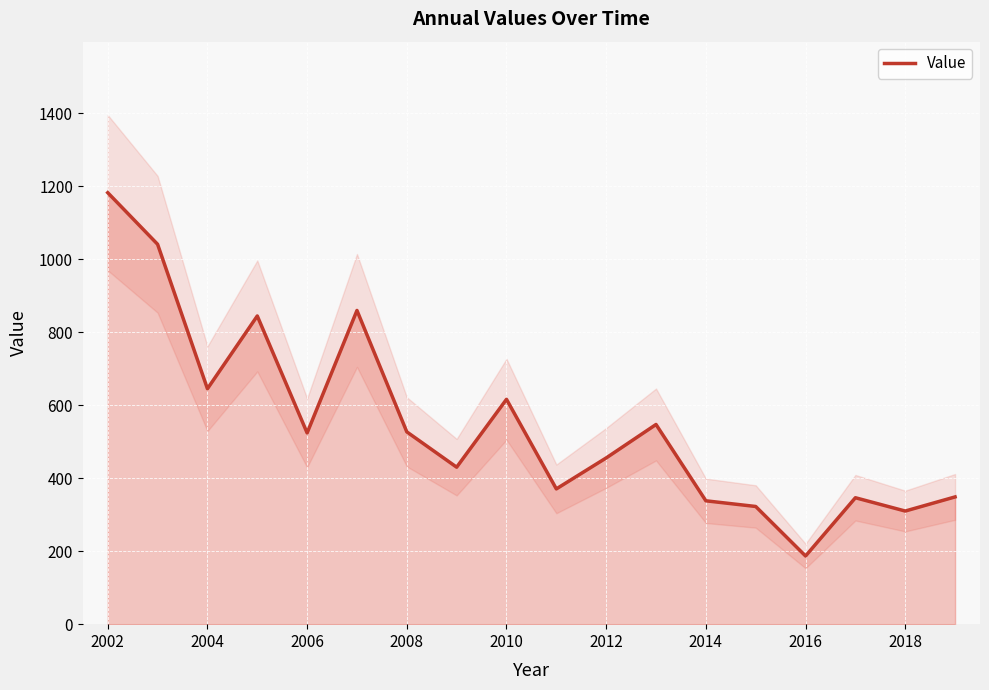

What is the average value?

549.9